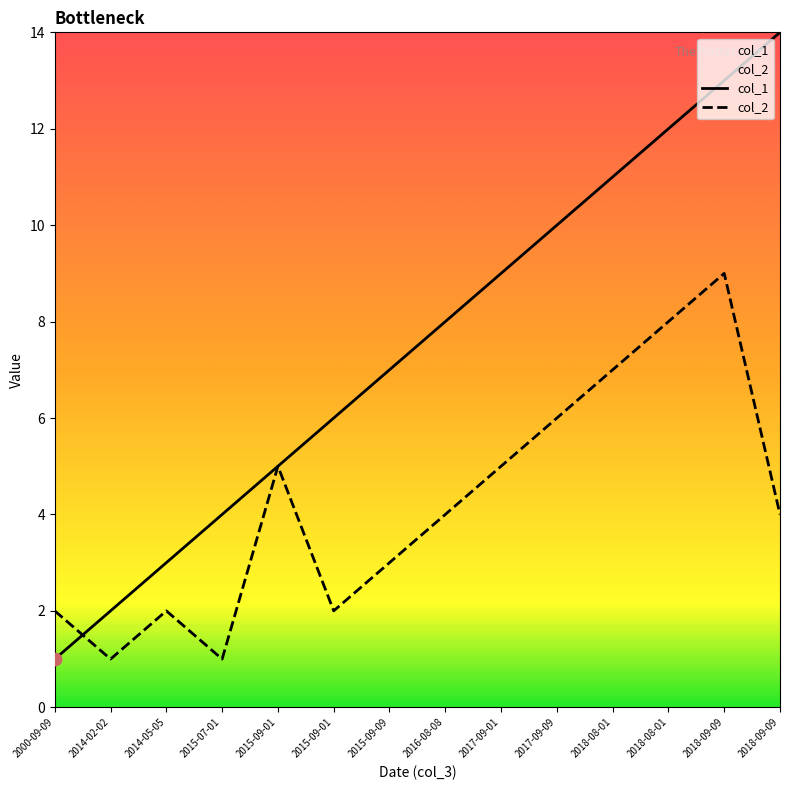

What is the total value across all series at 2000-09-09?

3